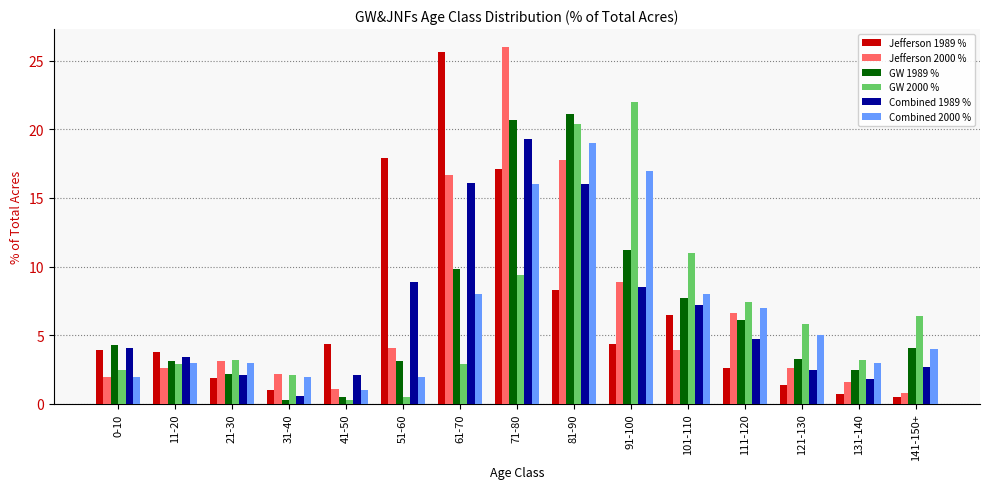

How many groups of bars are there?

15